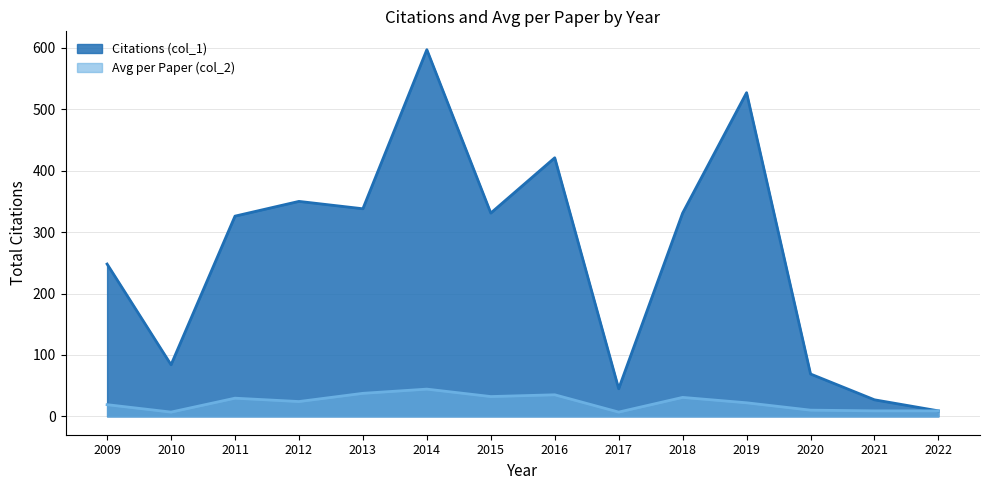

True or false: Avg per Paper (col_2) and Citations (col_1) intersect in this chart.

False